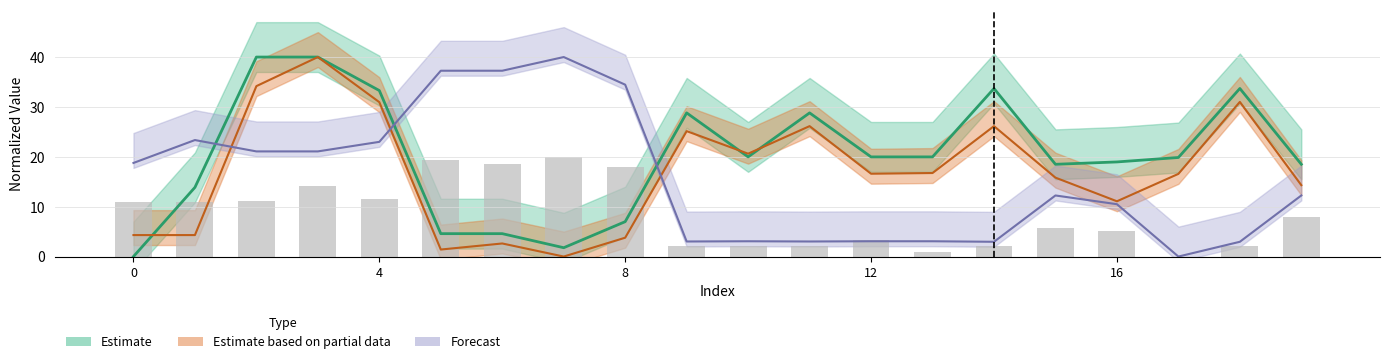

What is the difference between the second highest and second lowest values in the Estimate partial (x1 center) series?

32.8